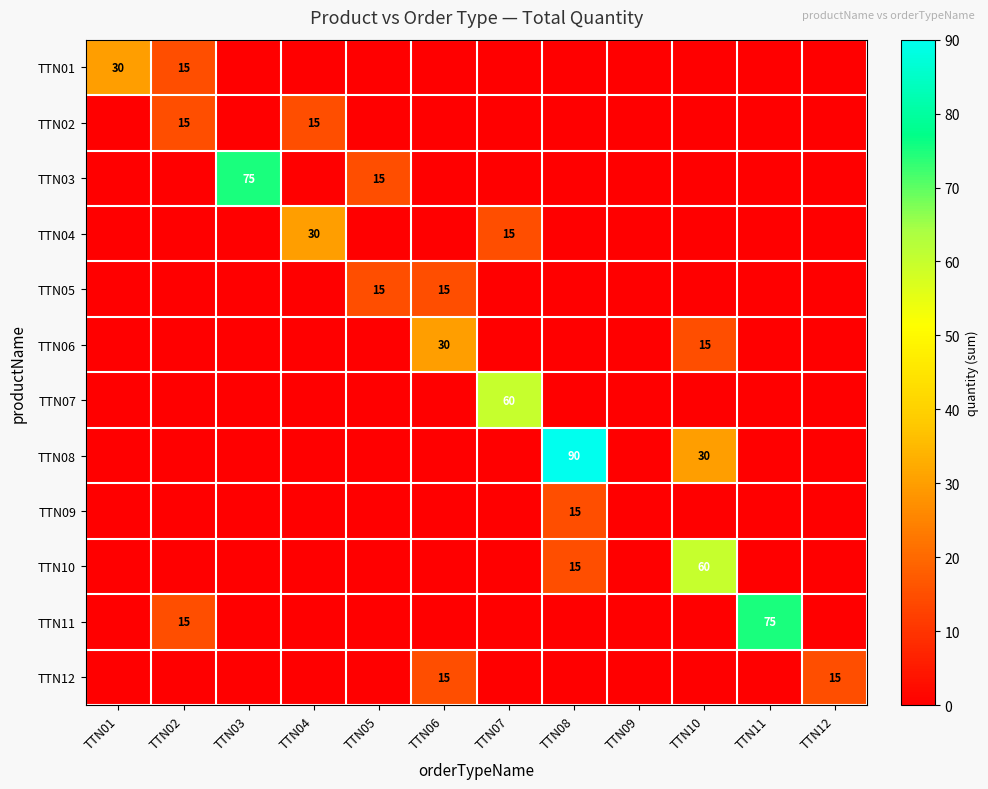

The value of TTN10 at TTN08 is 15. True or false?

True